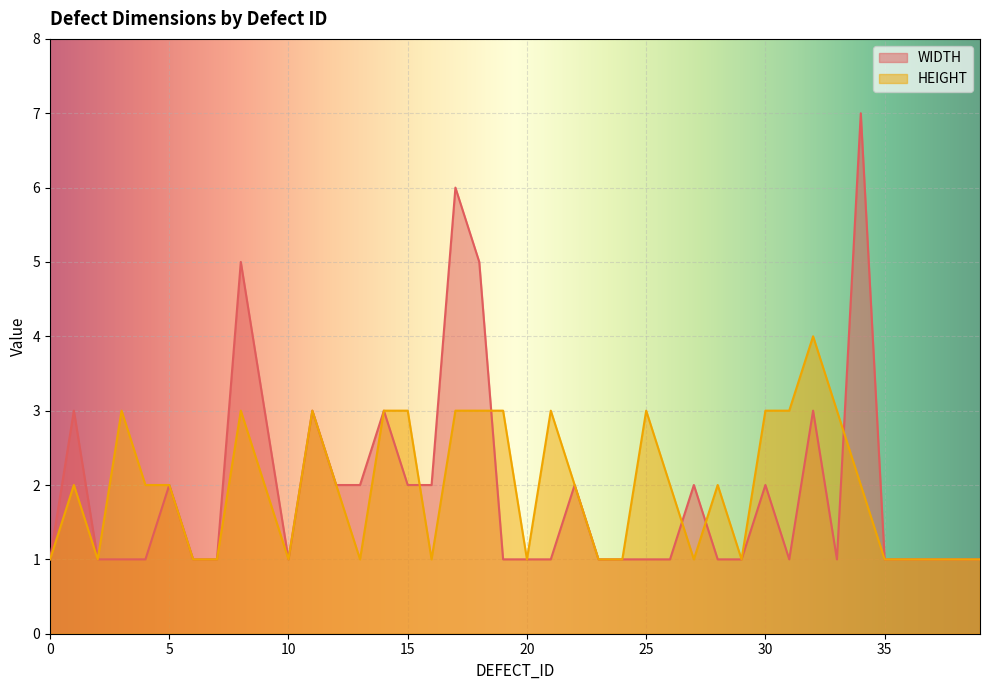

Rank the series by their average value, from highest to lowest.

HEIGHT, WIDTH